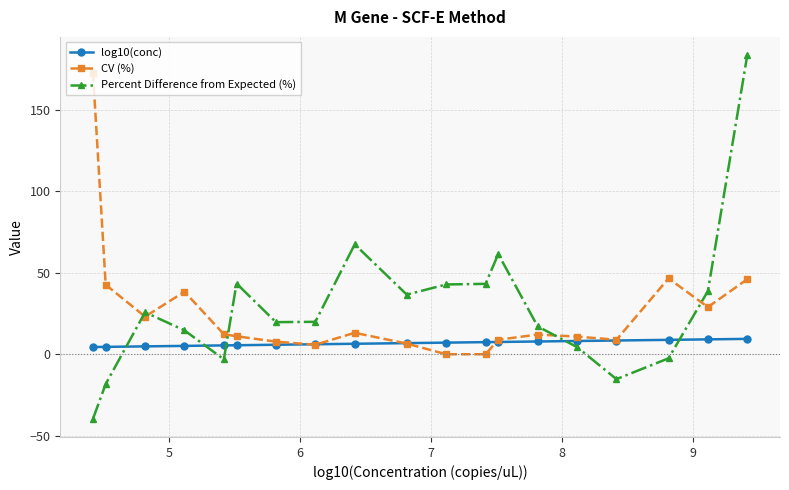

What are all the series names shown in the legend?

log10(conc), CV (%), Percent Difference from Expected (%)